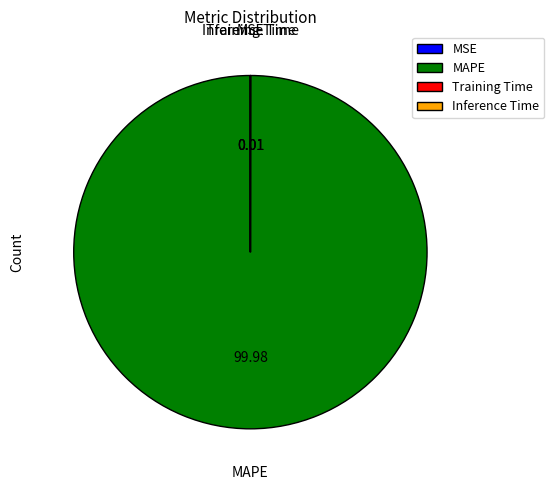

Which slice represents more than half of the pie?

MAPE